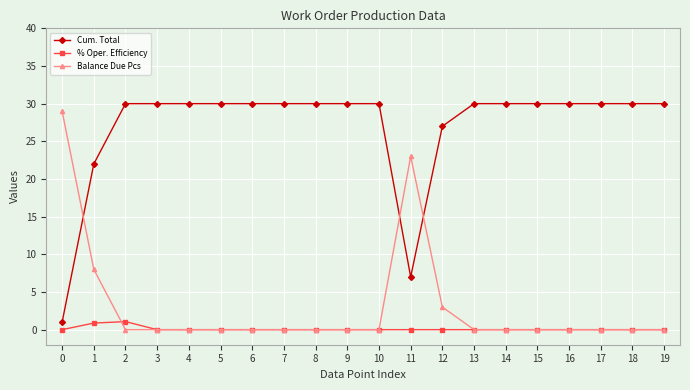

What is the value of the Cum. Total point at the 19th from the left?

30.0